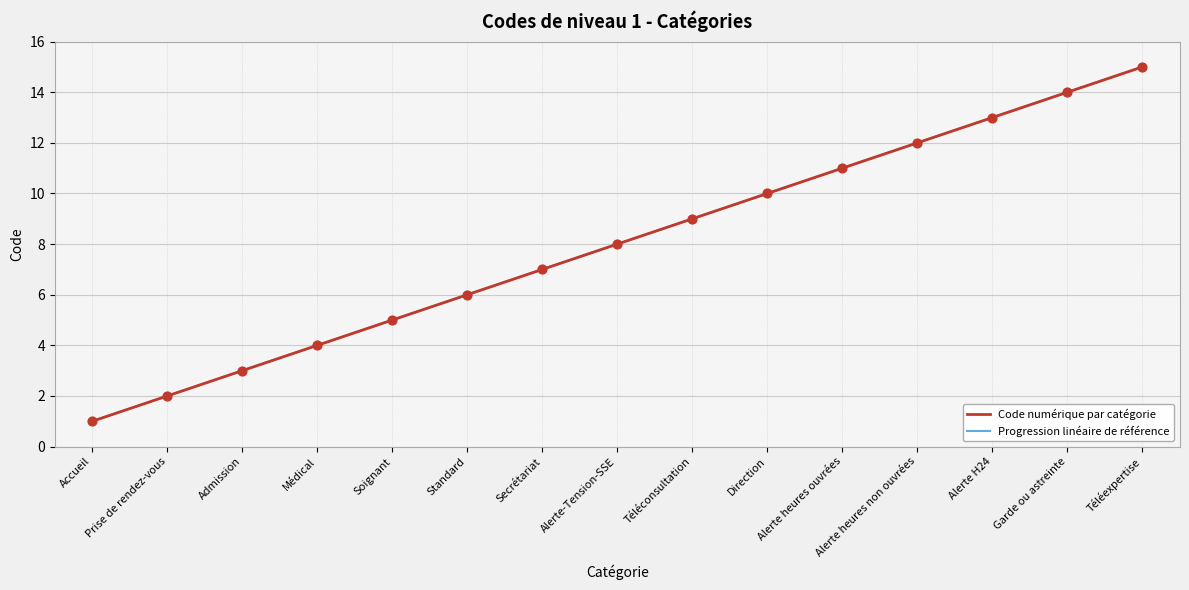

Does the chart have visible grid lines?

Yes